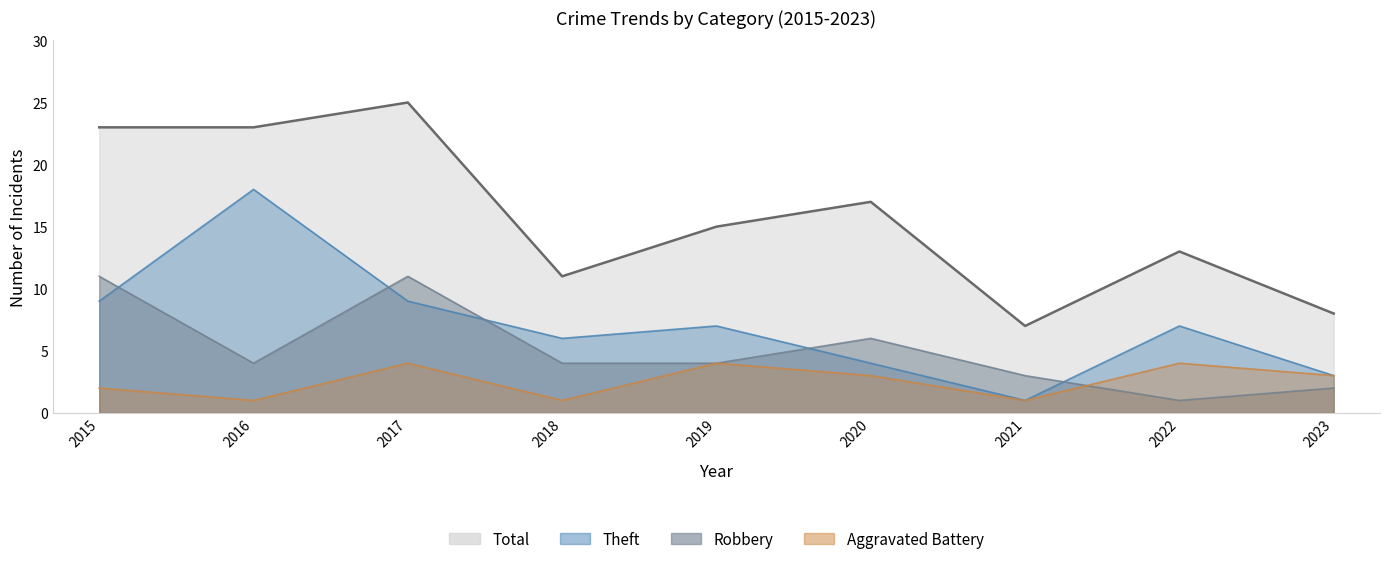

At 2018, list the series in order from smallest to largest.

Aggravated Battery, Robbery, Theft, Total